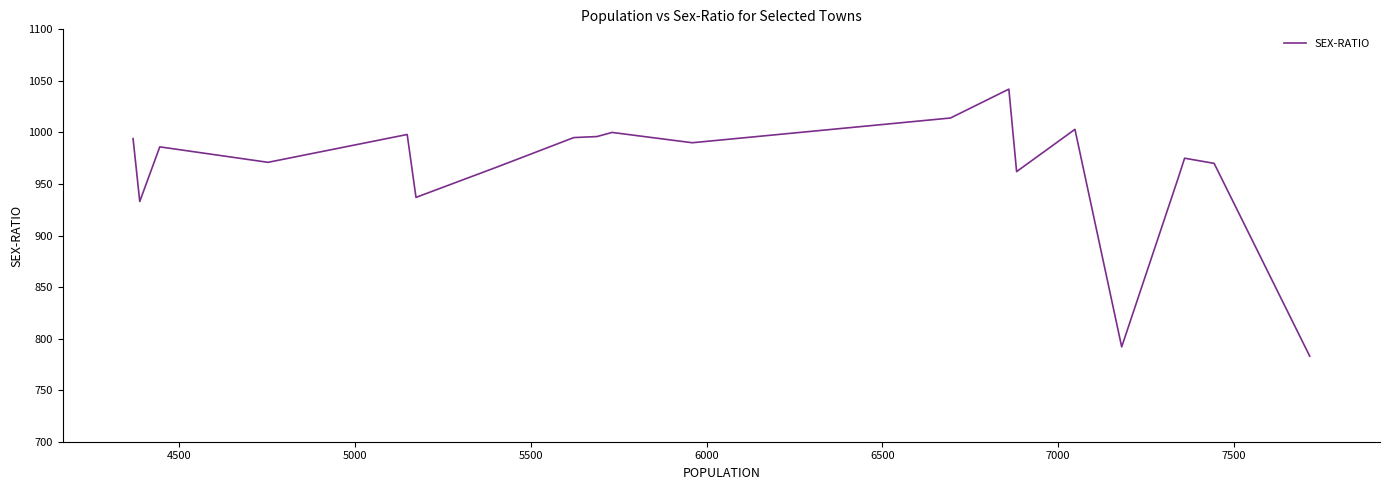

What is the smallest value displayed?

783